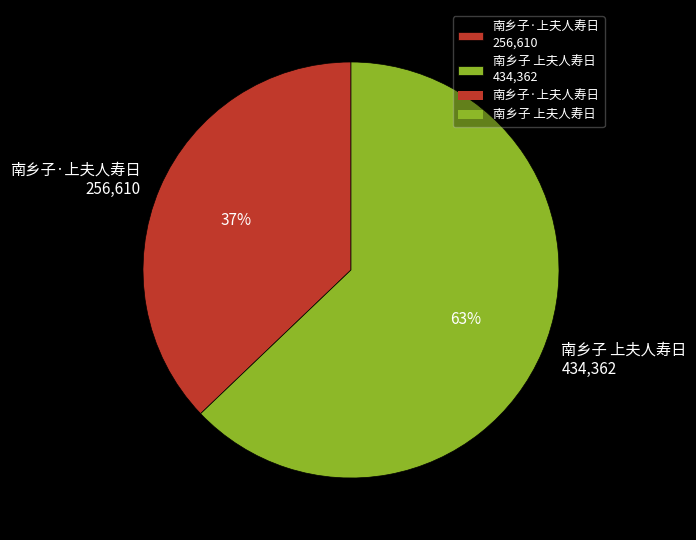

Which slice is the smallest?

南乡子·上夫人寿日